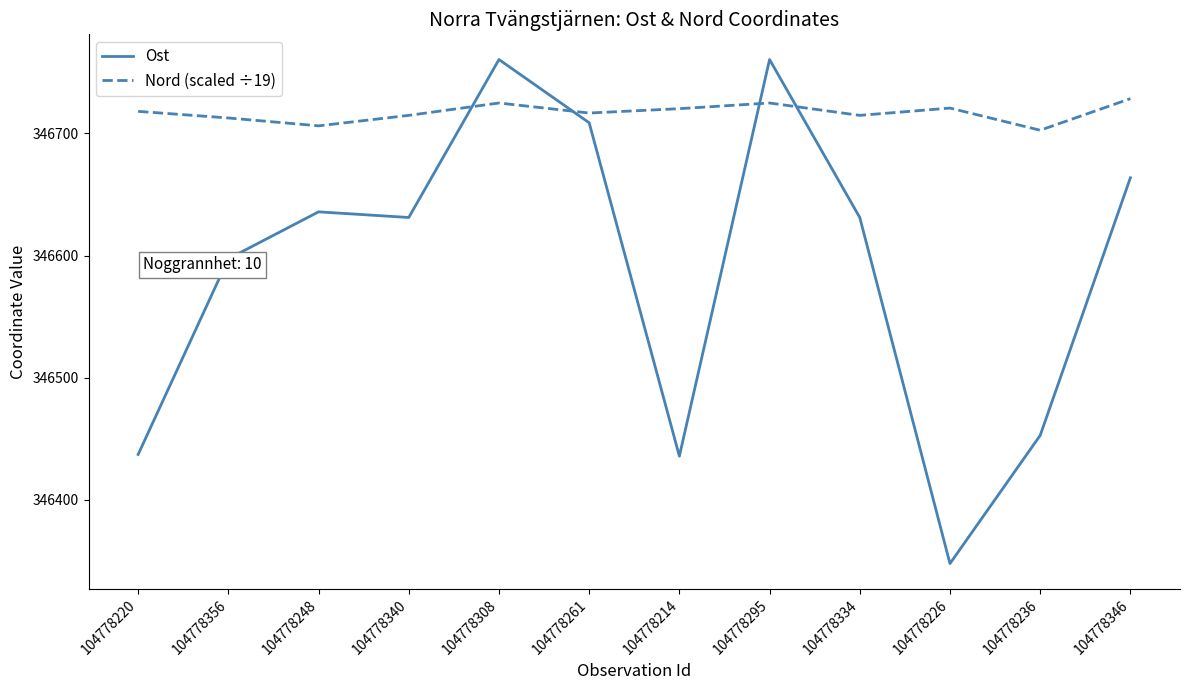

The Ost series shows 192373.1 at 104778308. True or false?

False